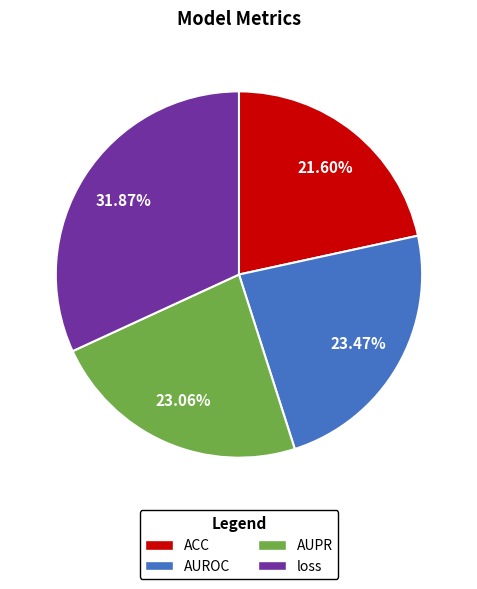

Which slice is the smallest?

ACC